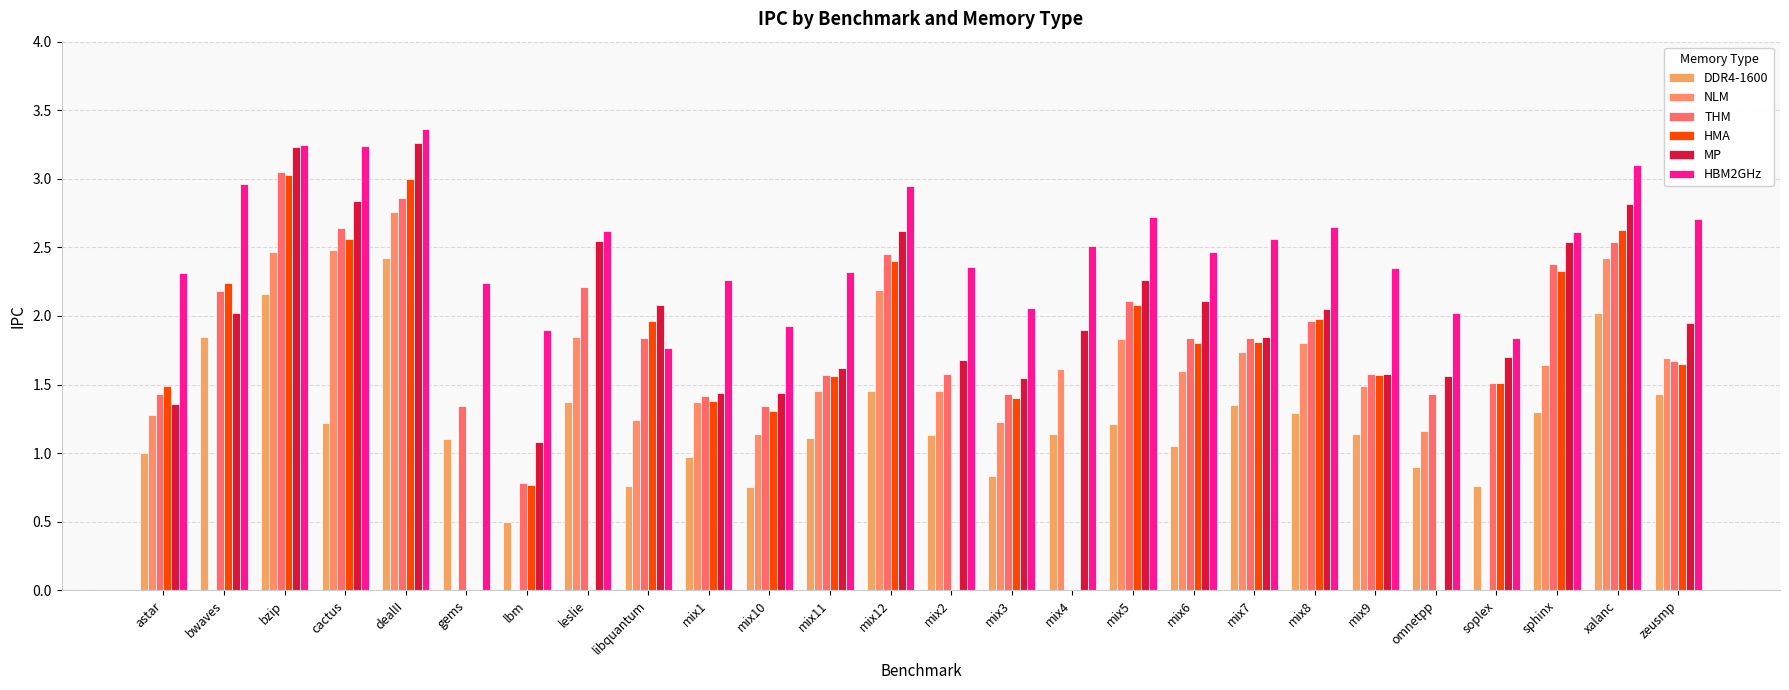

What is the spread (max minus min) of values at soplex?

1.8